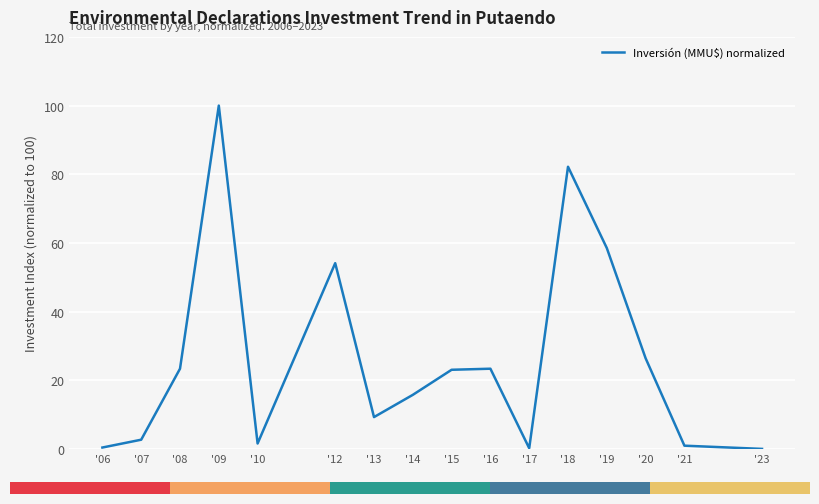

How many lines are shown in the chart?

1